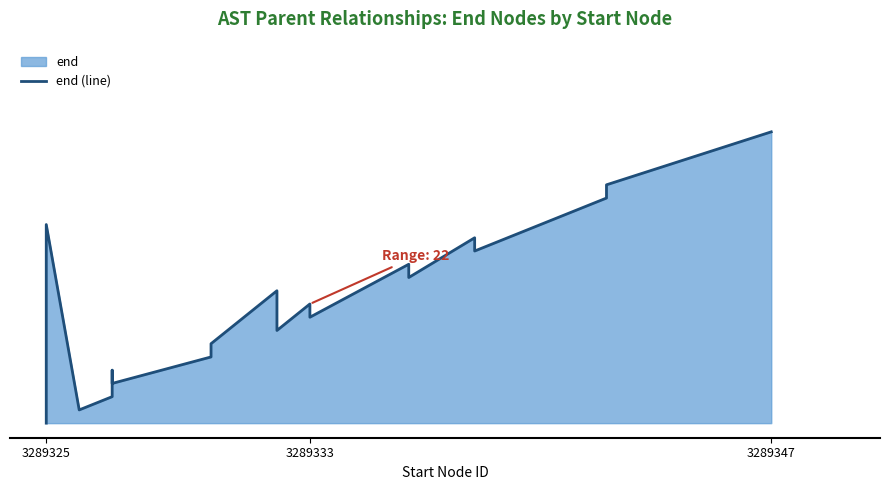

At which label is the value closest to 0?

3289325